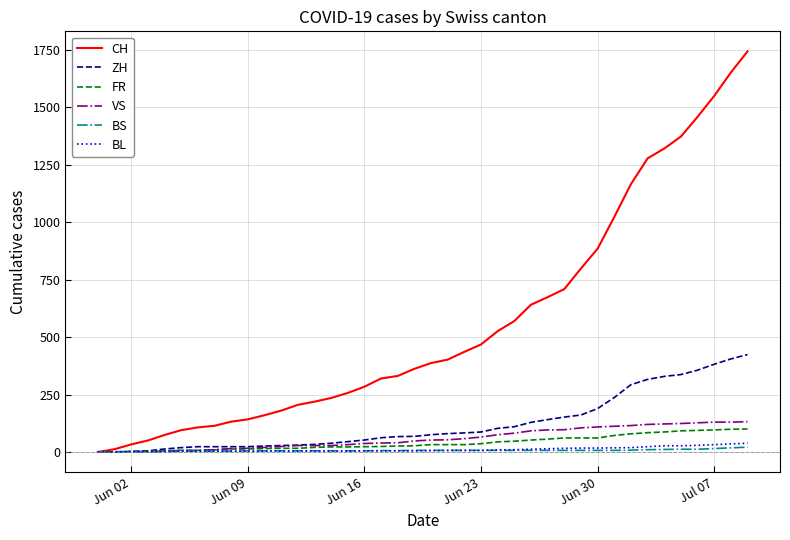

Which series has the largest total across all categories?

CH